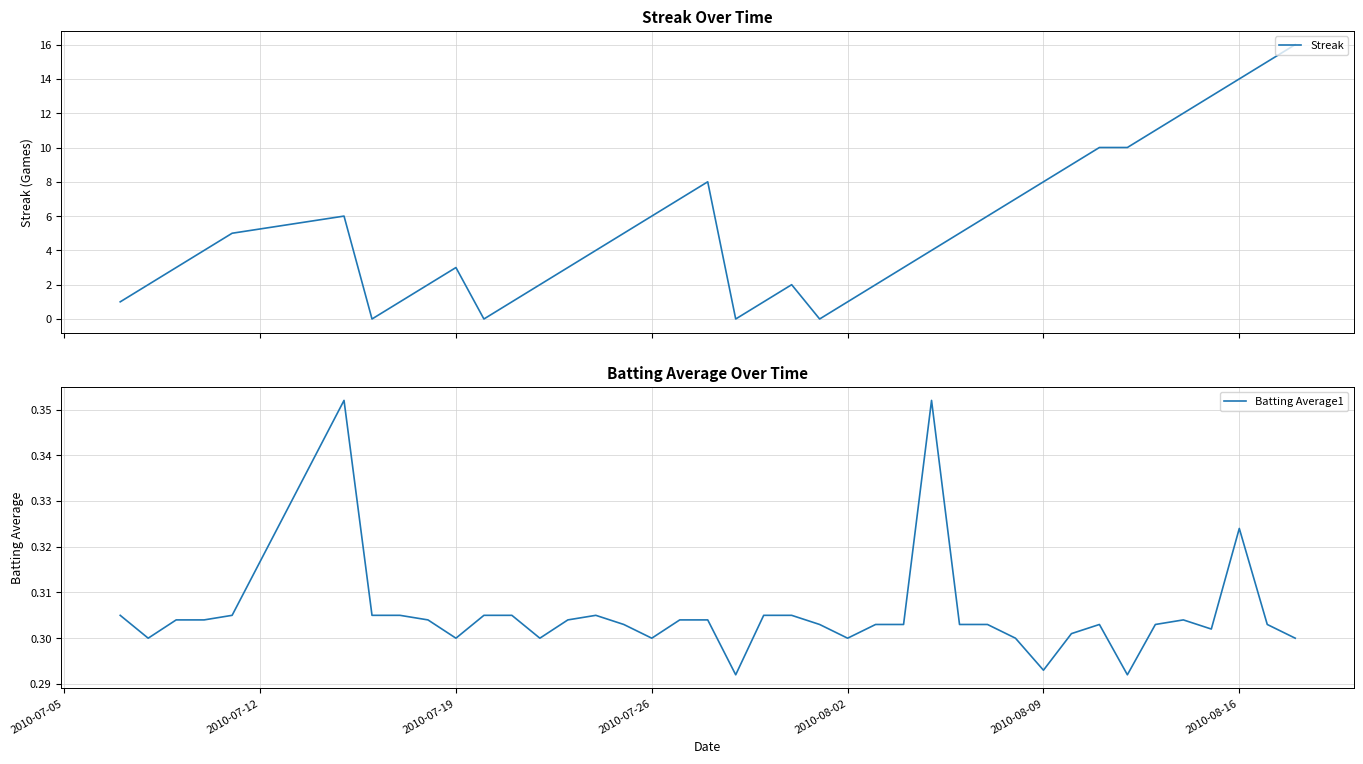

What is the difference between the maximum and minimum values in the Streak series?

16